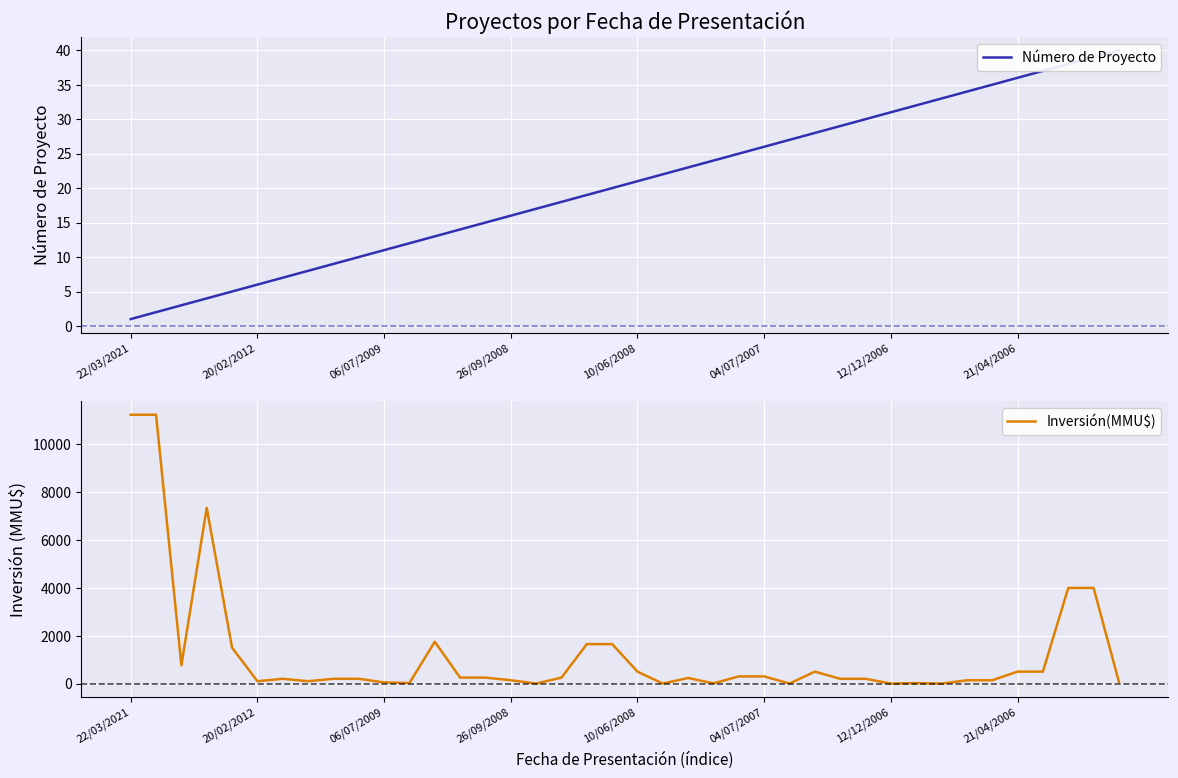

How many positive values does the Inversión(MMU$) series have?

36